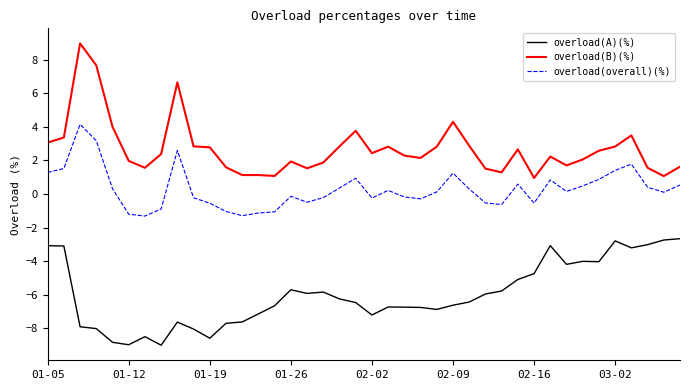

List the series in order of their peak value, lowest first.

overload(A)(%), overload(overall)(%), overload(B)(%)